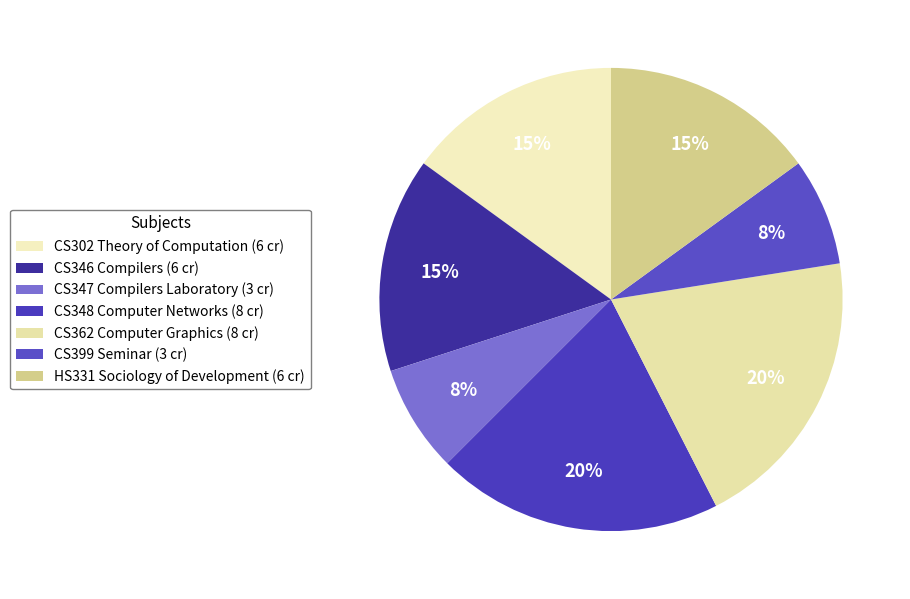

To the nearest percent, what is the average slice percentage?

14%